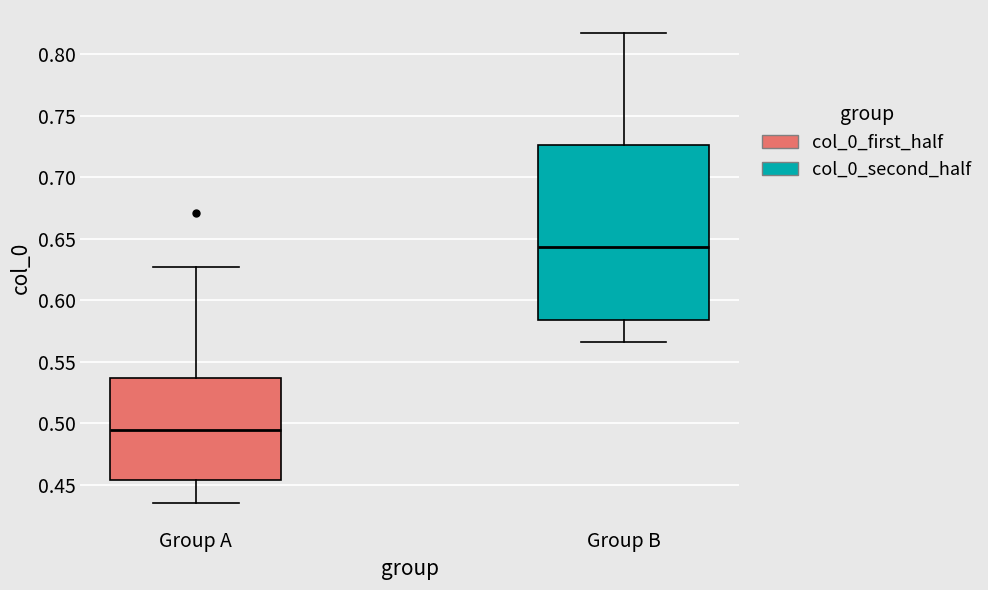

Reading left to right, transcribe this box plot: for each box, give where its median line is, the range the box spans, and where its two whiskers end, as read against the y-axis. The values are not printed on the chart, so give them approximately, as read against the axis.

Group A: median 0.495, box 0.455 to 0.535, whiskers 0.435 to 0.625
Group B: median 0.645, box 0.585 to 0.725, whiskers 0.565 to 0.815